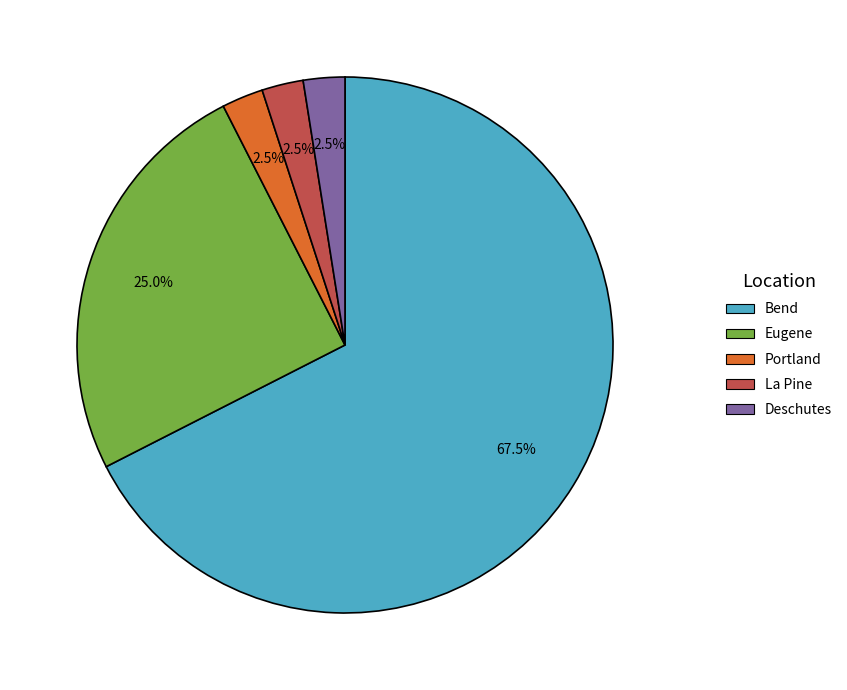

Approximately how many times larger is the value at Eugene compared to La Pine?

10.0